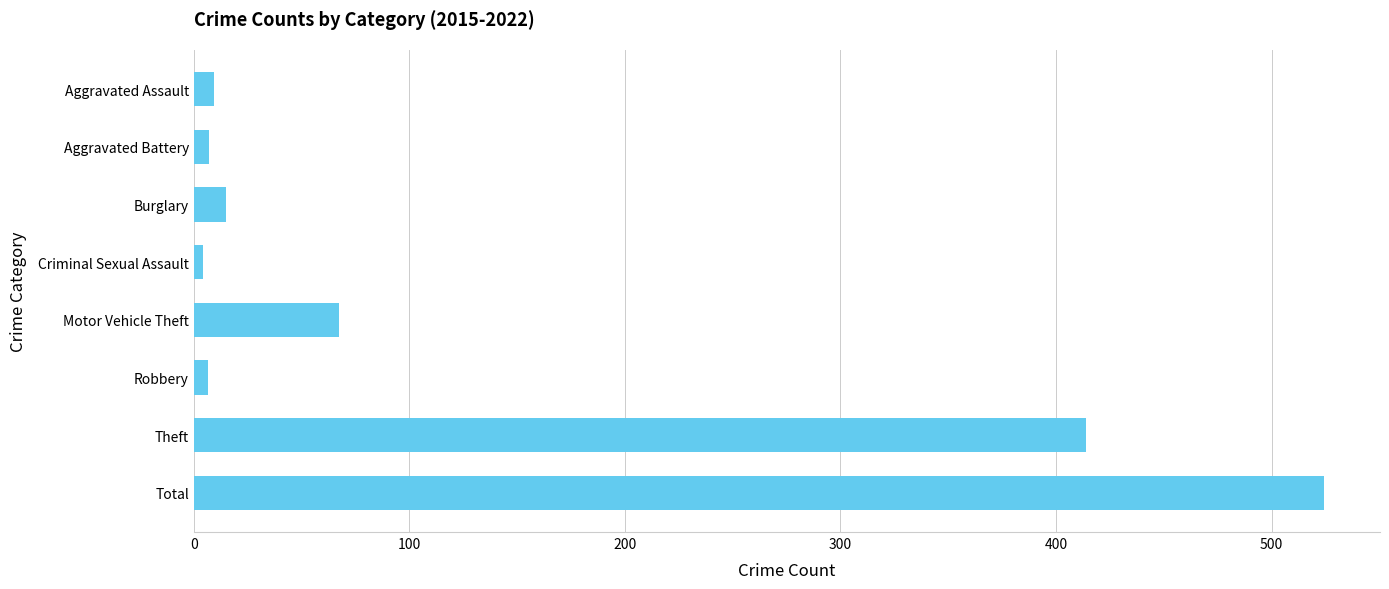

Which has a higher value, Motor Vehicle Theft or Aggravated Assault?

Motor Vehicle Theft